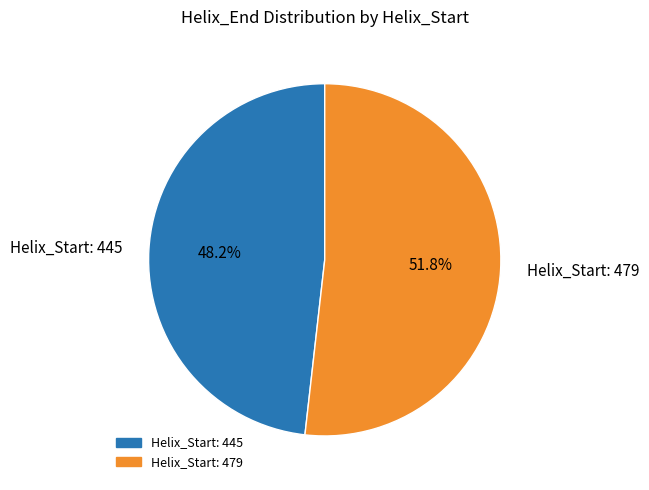

Which has a higher value, Helix_Start: 445 or Helix_Start: 479?

Helix_Start: 479